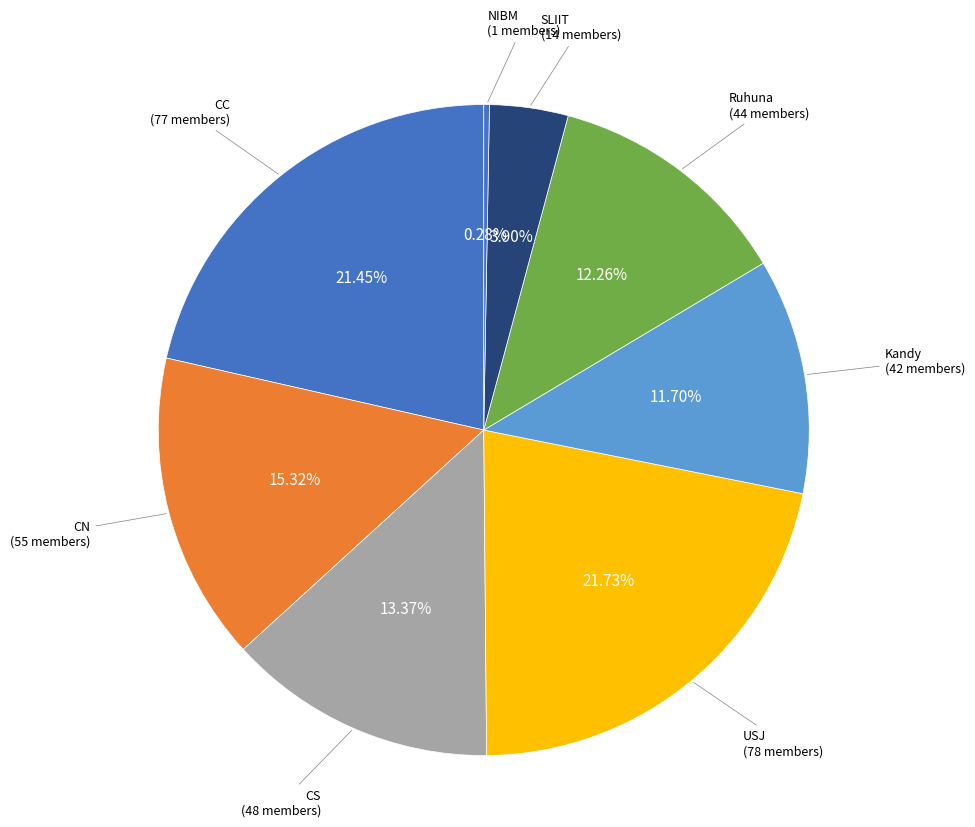

What is the largest slice in the pie chart?

USJ